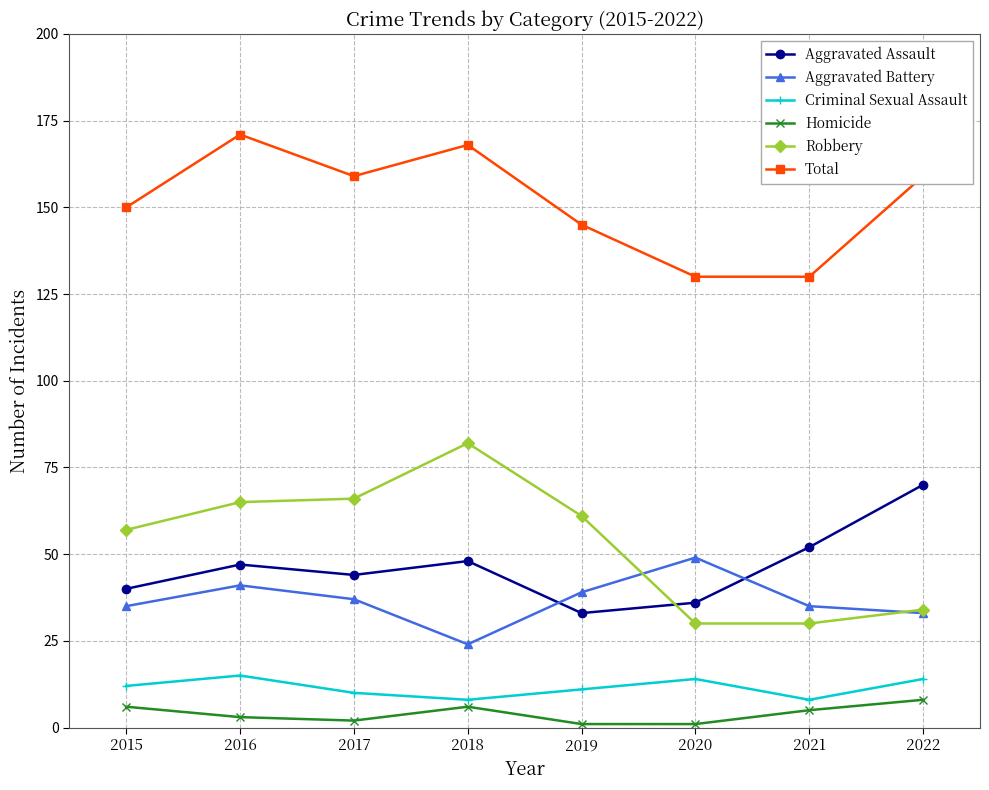

True or false: Total has more than 2 interior local peaks.

False